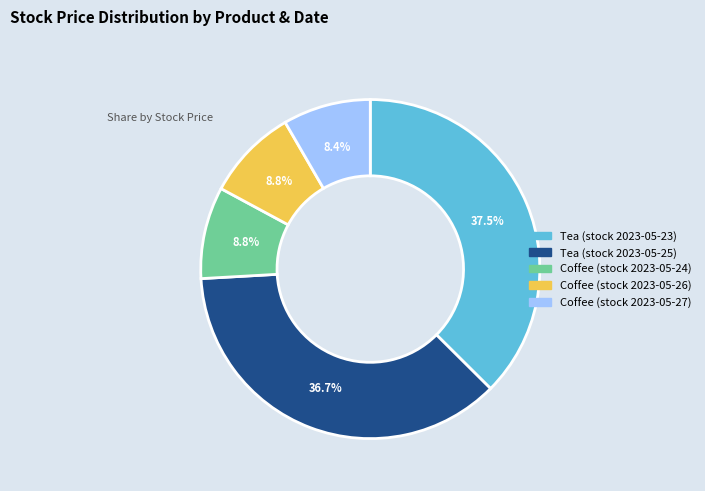

Approximately how many times larger is the value at Tea (stock 2023-05-23) compared to Tea (stock 2023-05-25)?

1.0